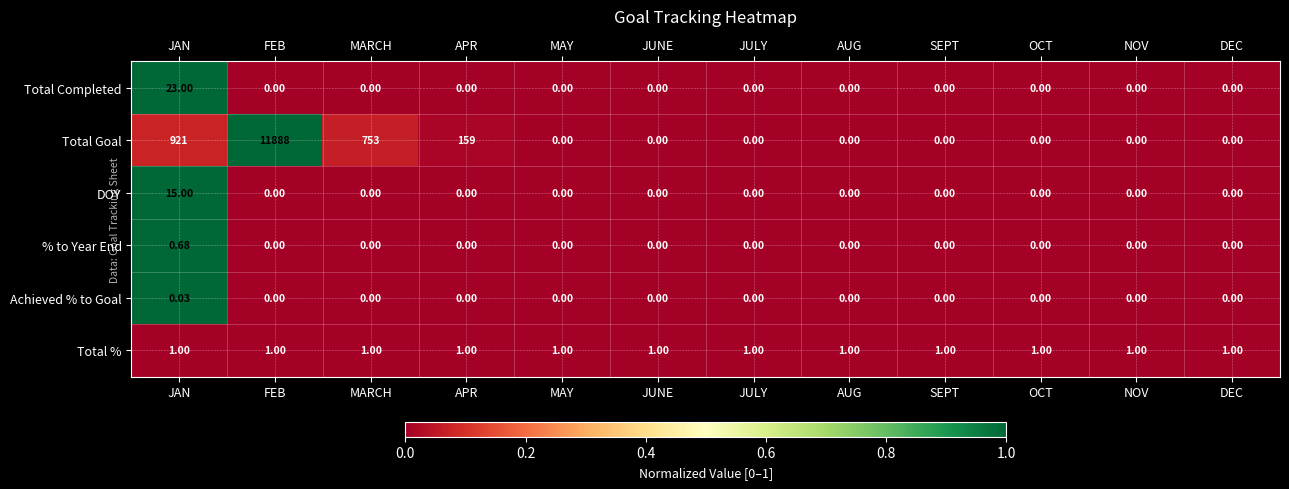

Which series has the largest total across all categories?

Total Goal